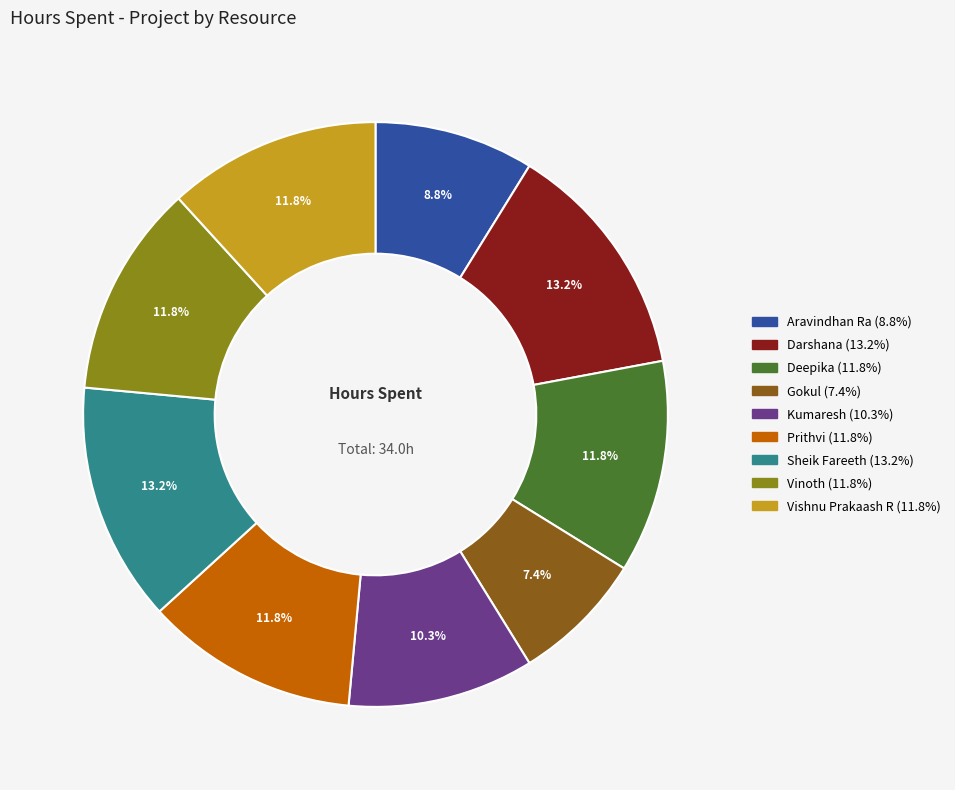

Which category has the smallest portion of the pie?

Gokul